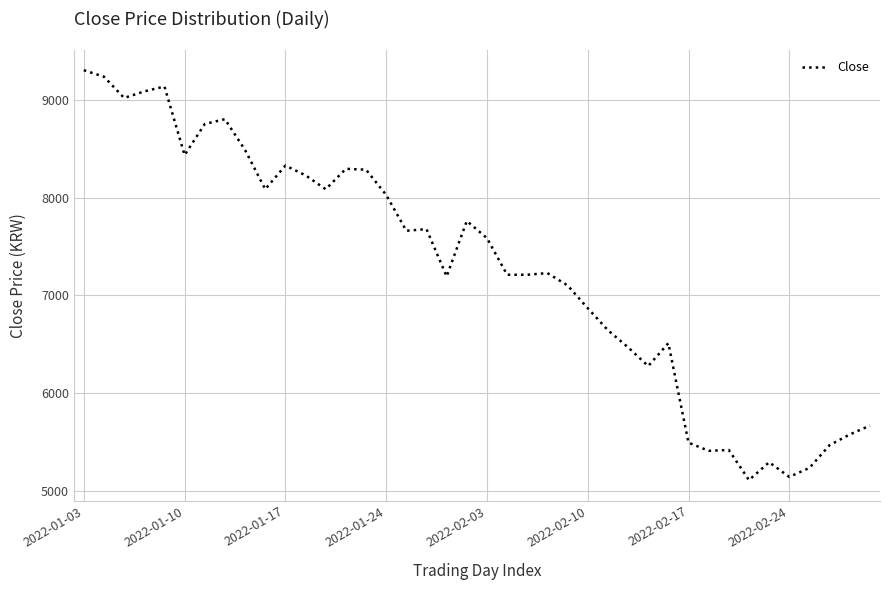

What is the smallest value displayed?

5111